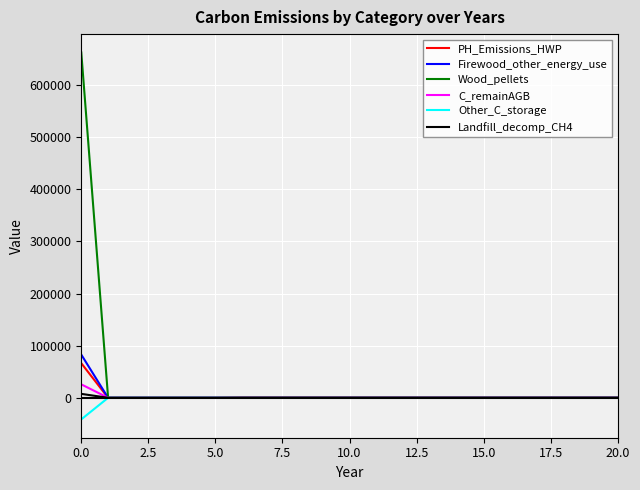

Which series has the widest spread of values?

Wood_pellets